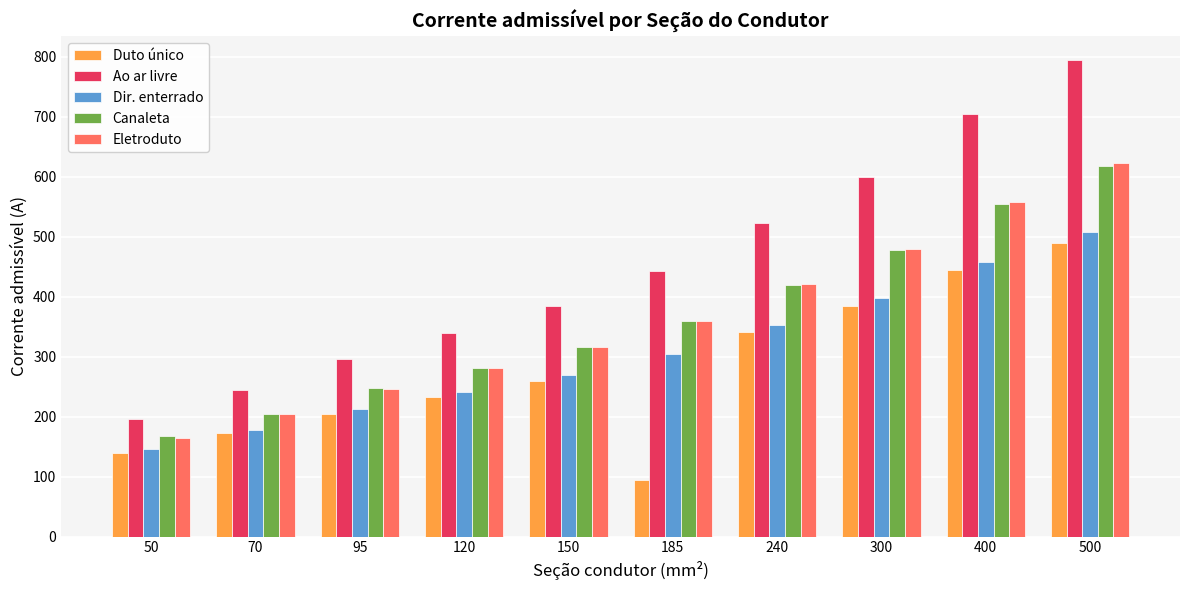

What is the minimum value shown in the chart?

94